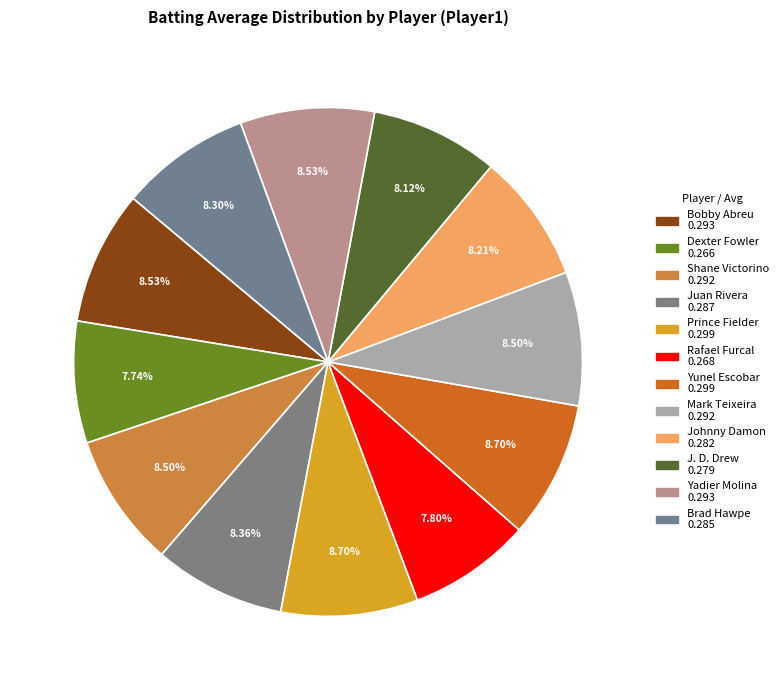

To the nearest percent, what percentage of the pie is Shane Victorino?

9%